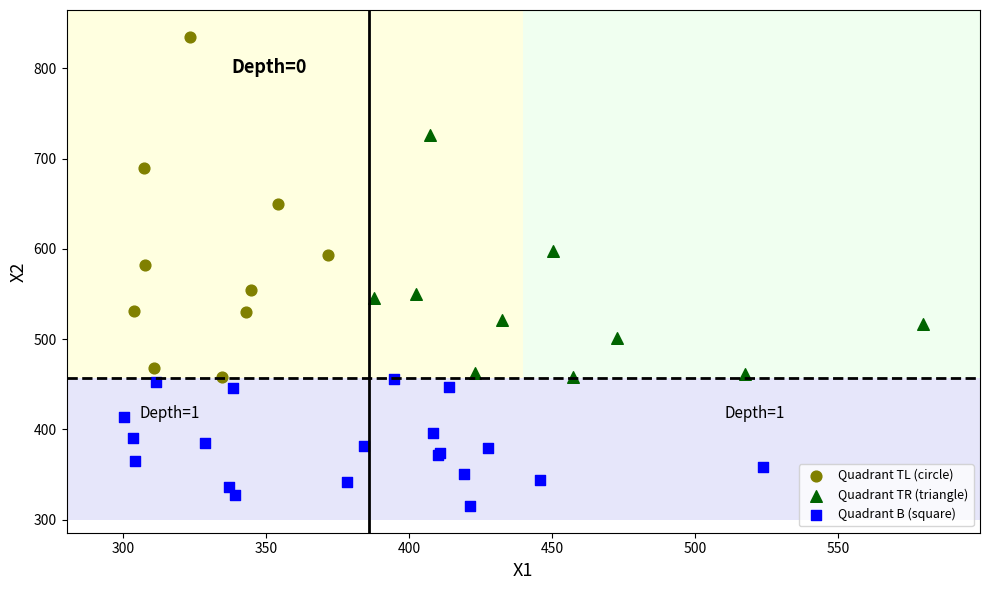

Which series contains the lowest Y value?

Quadrant B (square)